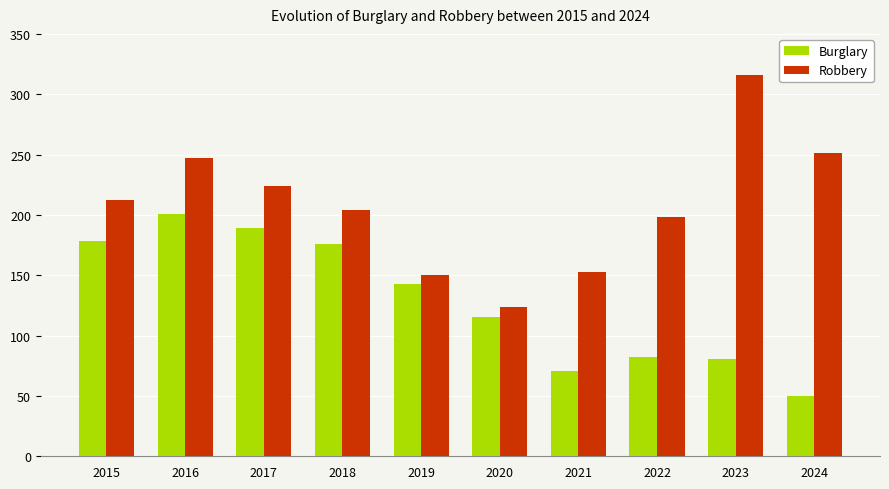

True or false: Burglary has a value of 178 at 2015.

True